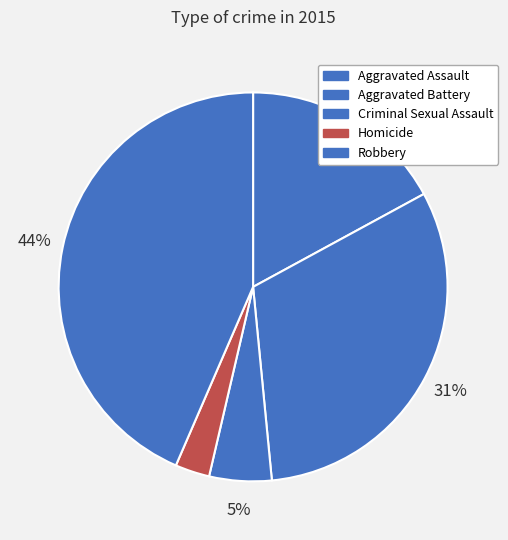

How many slices are in this pie chart?

5